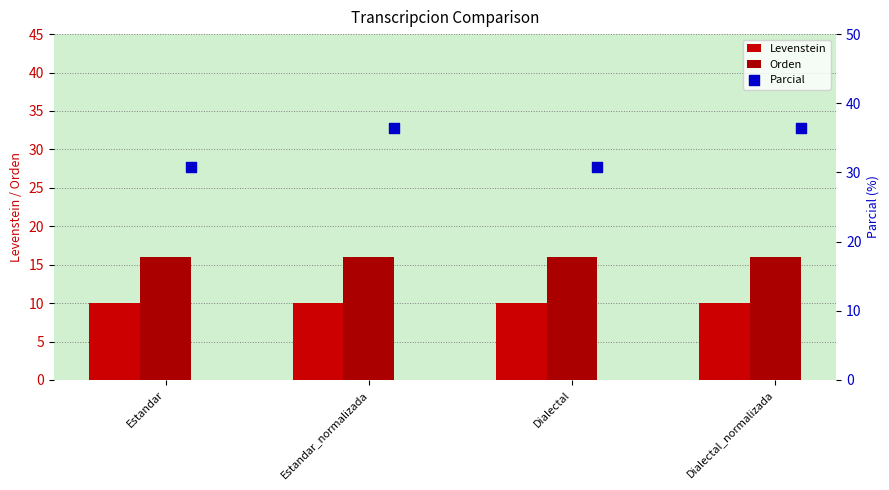

Which series has the largest total across all categories?

Parcial